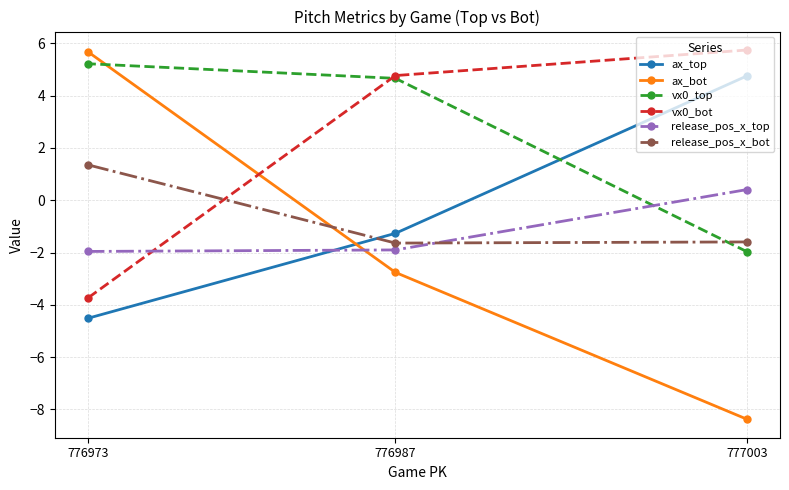

Count the number of categories in the chart.

3